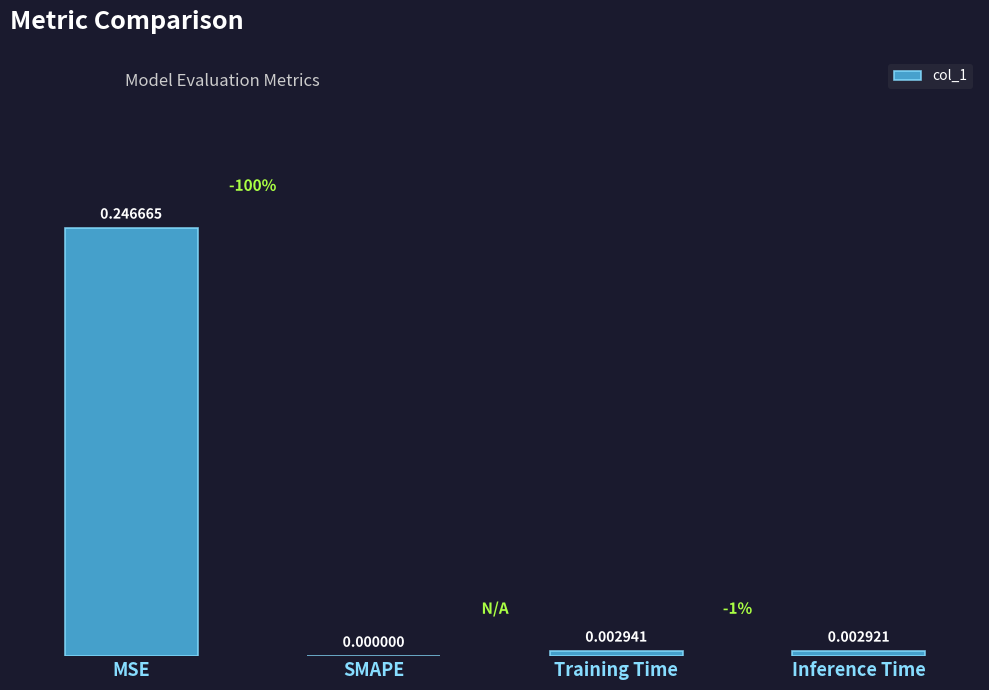

Which label corresponds to the largest value in the chart?

MSE